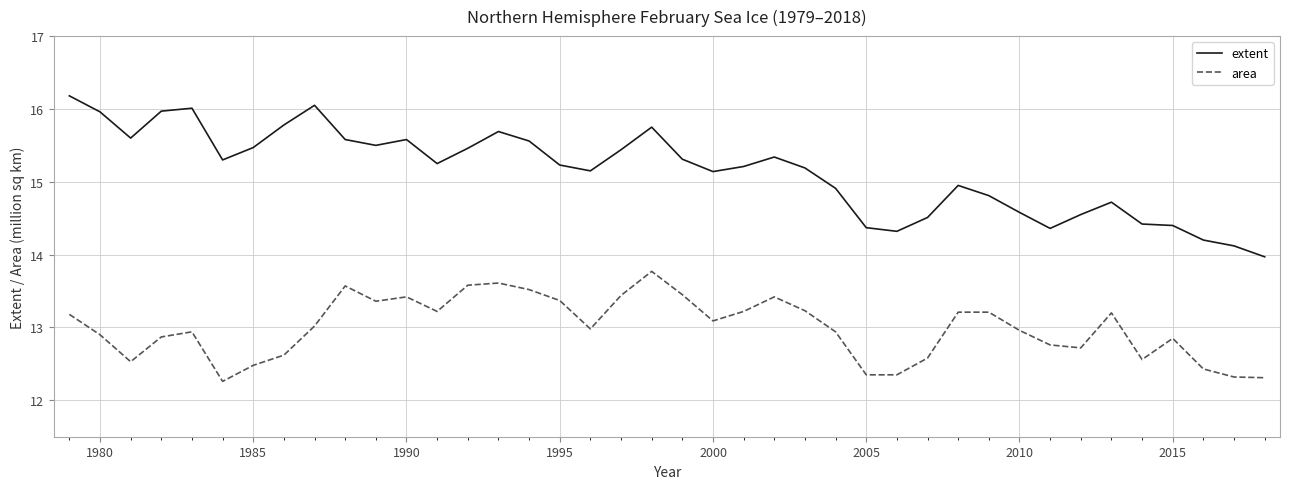

List the series in order of their overall mean, lowest first.

area, extent